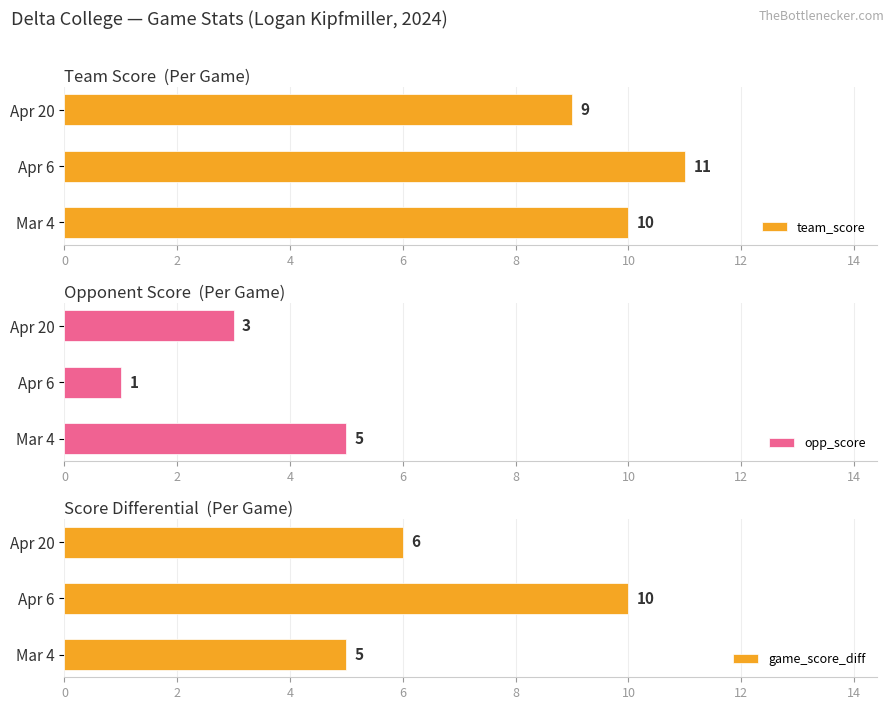

Reading left to right, what are all the values shown in this chart?

team_score: 10	11	9
opp_score: 5	1	3
game_score_diff: 5	10	6